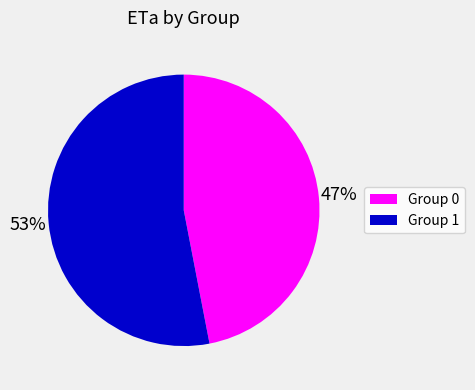

To the nearest percent, what is the difference between the largest and smallest slice percentages?

6%